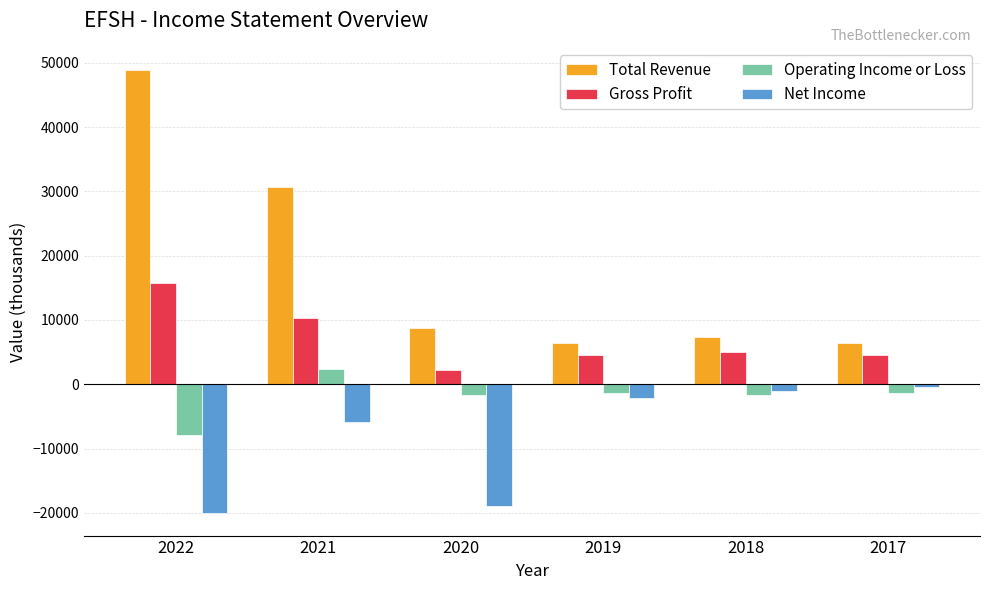

How many groups of bars are there?

6